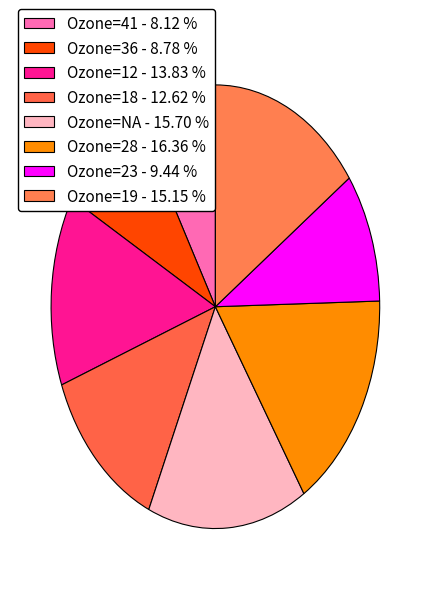

Is there a majority slice in this chart?

No